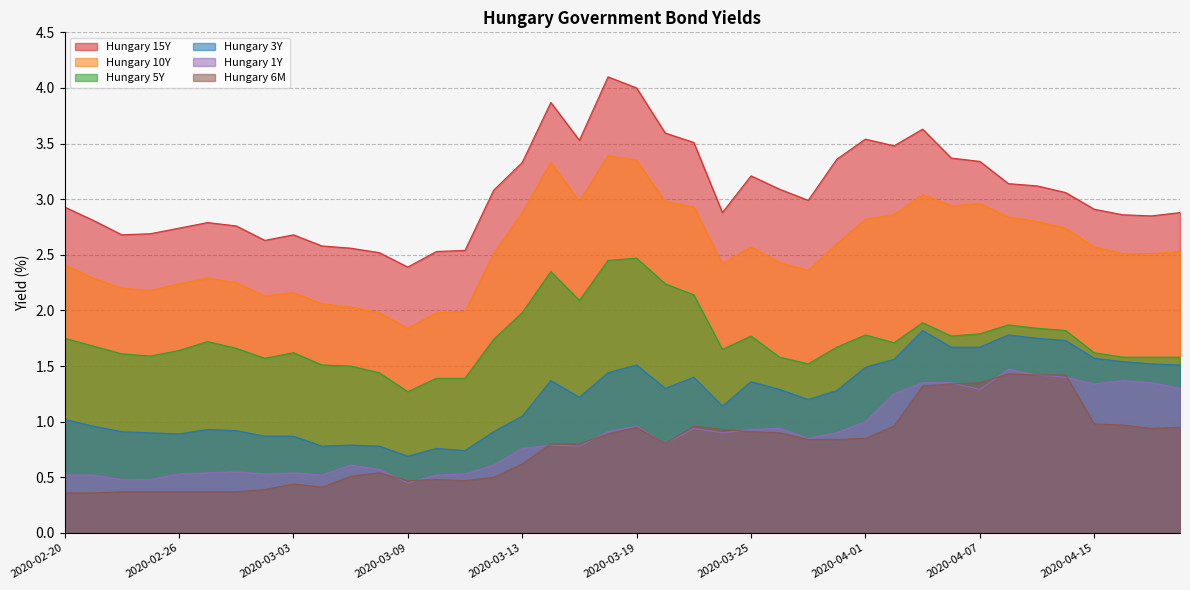

Does the chart have visible grid lines?

Yes